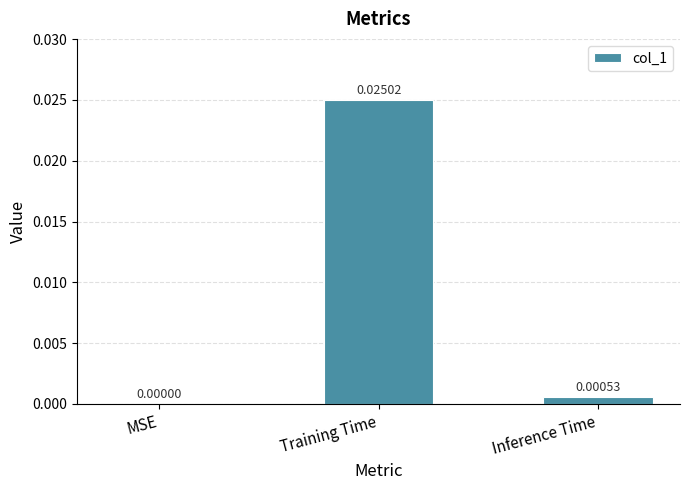

At which label is the value closest to 0?

MSE